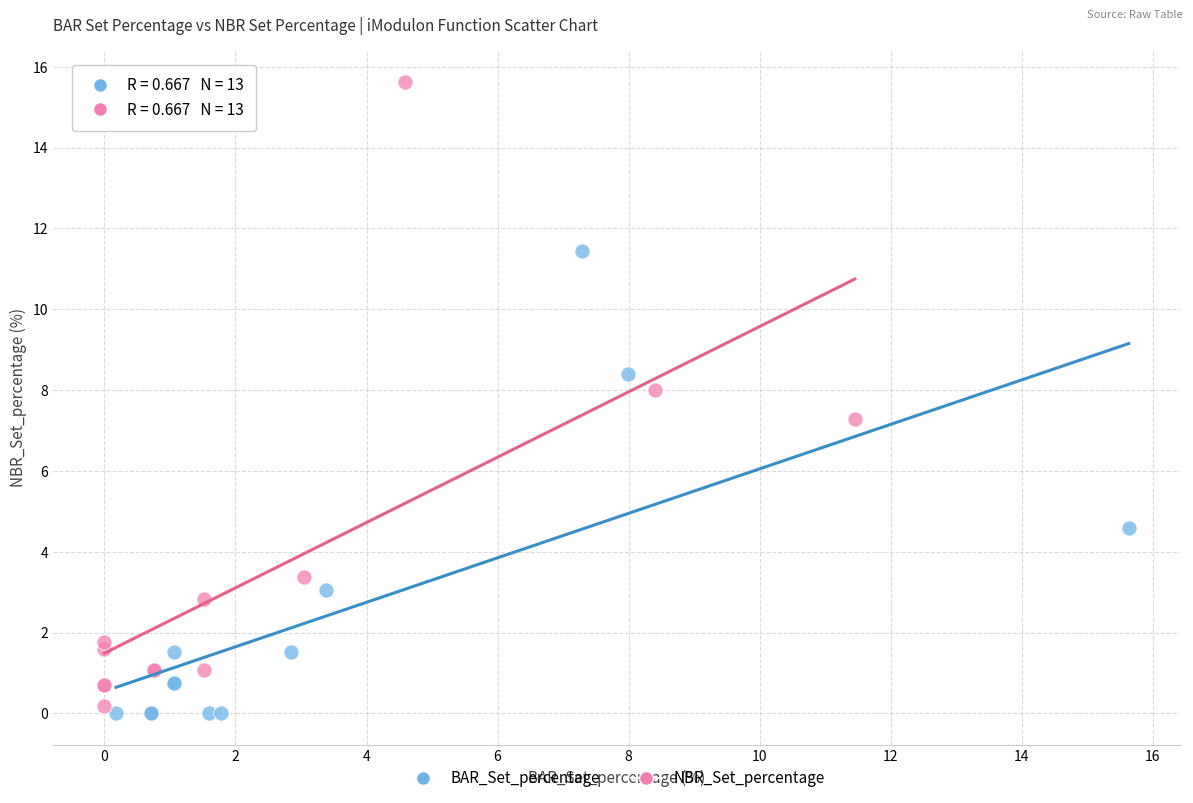

Which series reaches the maximum Y coordinate?

NBR_Set_percentage